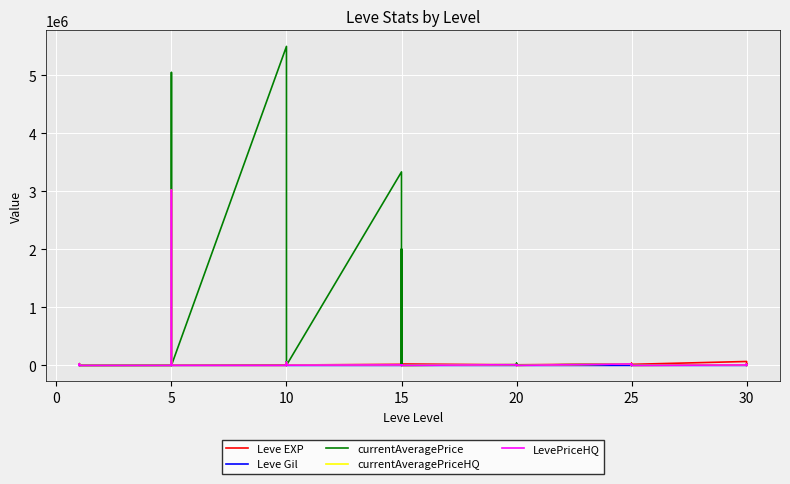

What is the approximate value of Leve Gil at 15?

223